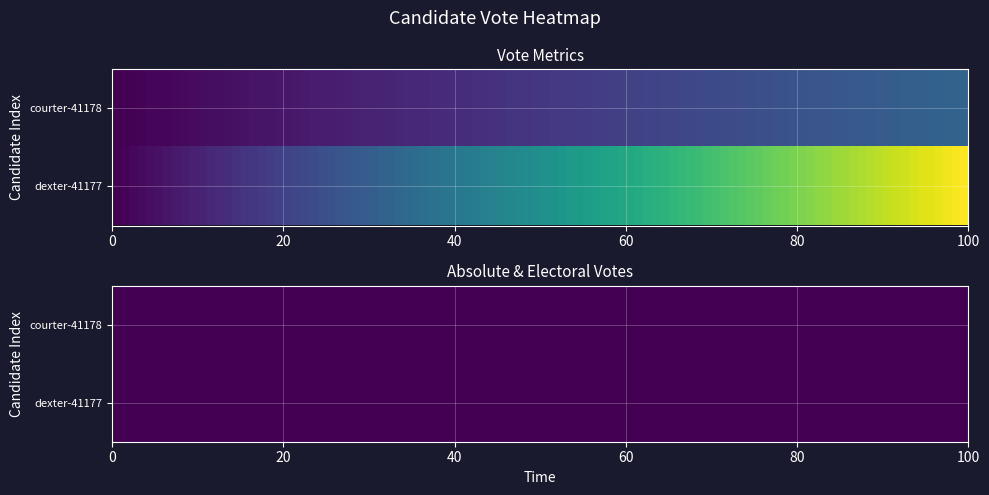

Which series has the largest range (max minus min)?

dexter-41177